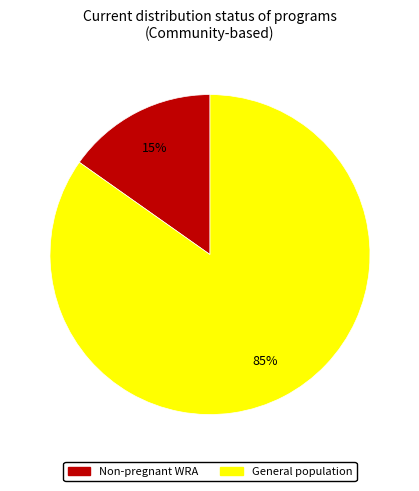

To the nearest percent, what is the difference between the largest and smallest slice percentages?

70%